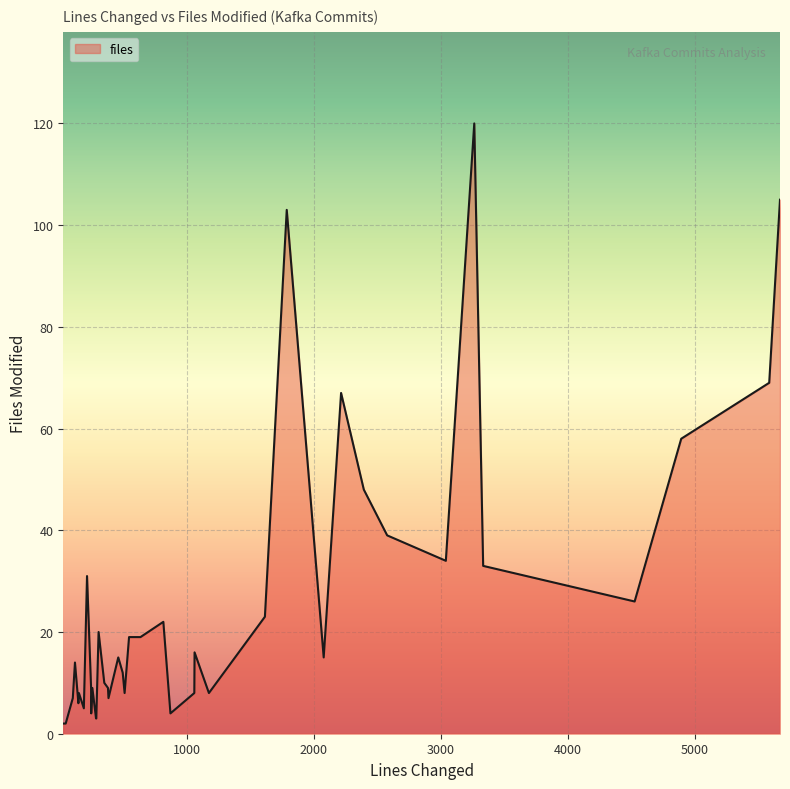

What is the difference between the maximum and minimum values?

118